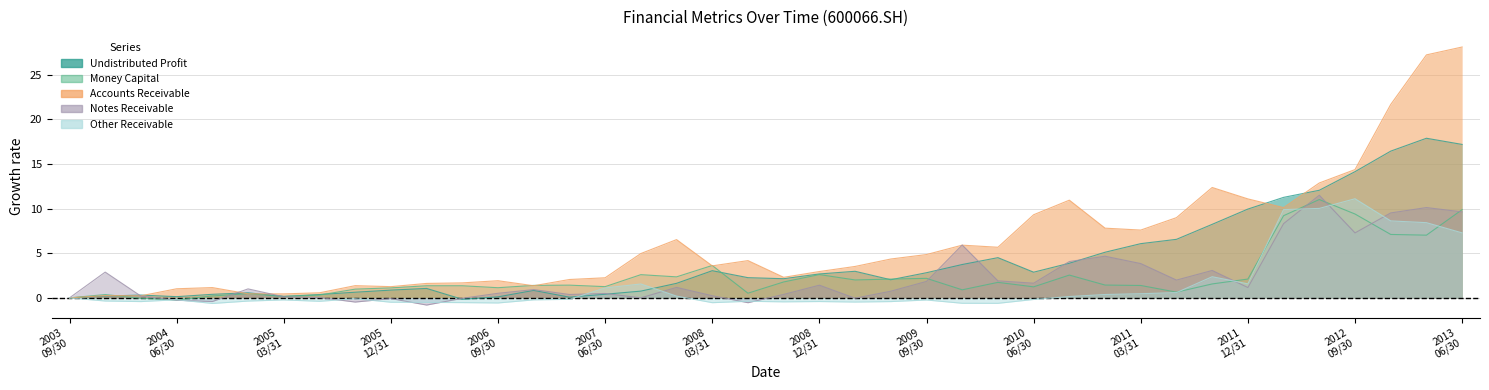

What is the spread (max minus min) of values at 2008 03/31?

4.2